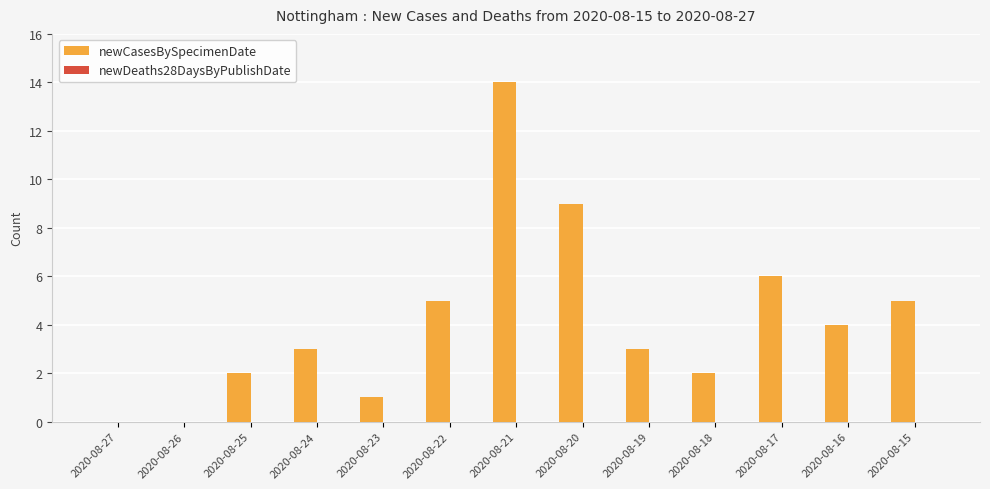

Which category has the highest value across all series?

2020-08-21